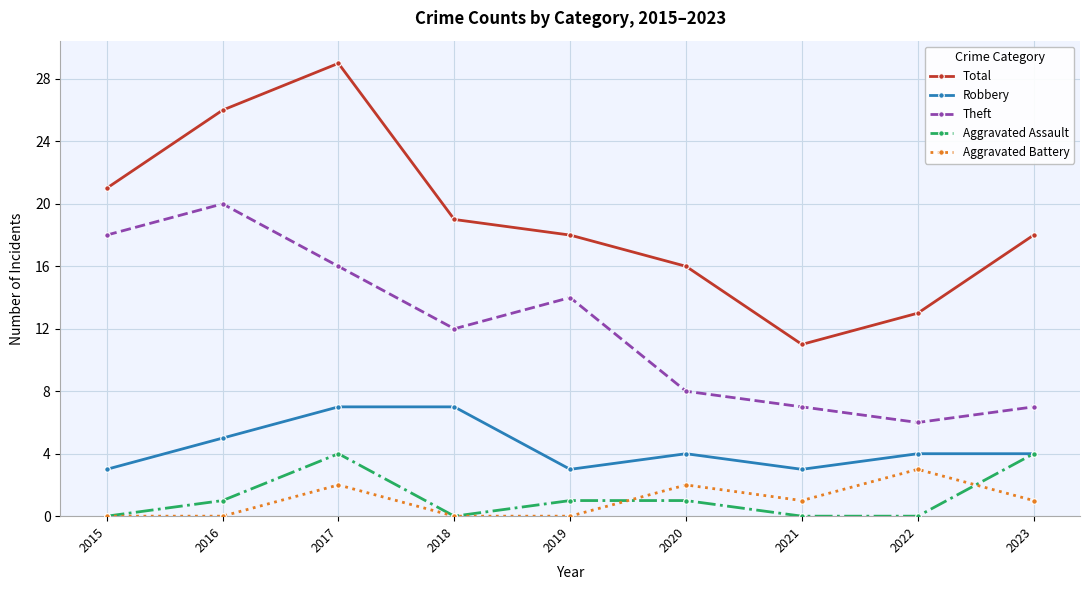

True or false: Theft and Total intersect in this chart.

False